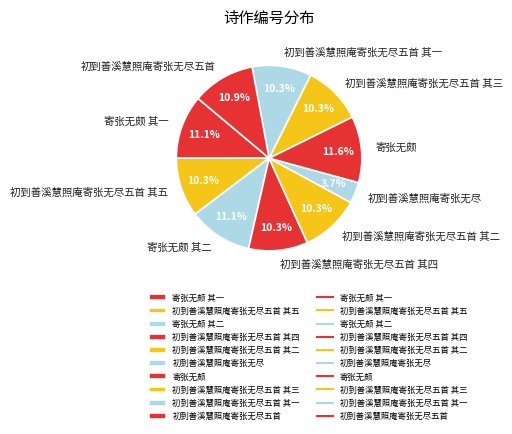

Approximately how many times larger is the value at 初到善溪慧照庵寄张无尽五首 compared to 初到善溪慧照庵寄张无尽五首 其二?

1.1